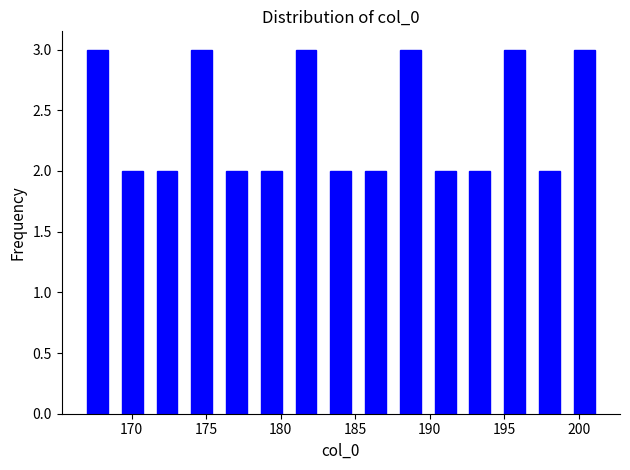

Reading left to right, list every bar in this chart as the range it spans on the x-axis followed by its height. Neither the bar edges nor the heights are printed on the chart, so give them approximately, as read against the axes.

167.0 to 169.5: 3
169.5 to 171.5: 2
171.5 to 174.0: 2
174.0 to 176.5: 3
176.5 to 178.5: 2
178.5 to 181.0: 2
181.0 to 183.5: 3
183.5 to 185.5: 2
185.5 to 188.0: 2
188.0 to 190.5: 3
190.5 to 192.5: 2
192.5 to 195.0: 2
195.0 to 197.5: 3
197.5 to 199.5: 2
199.5 to 202.0: 3